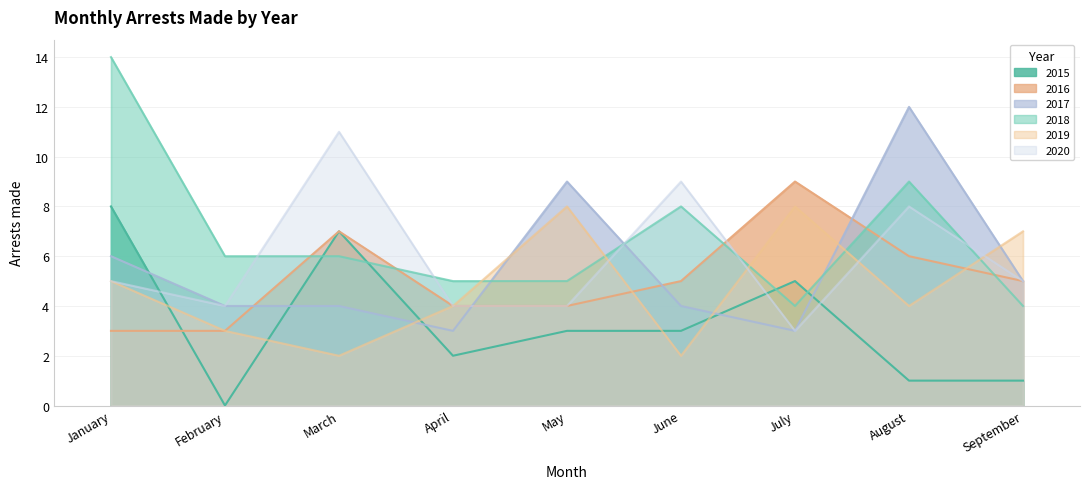

What is the average value of the arrests_2015 series?

3